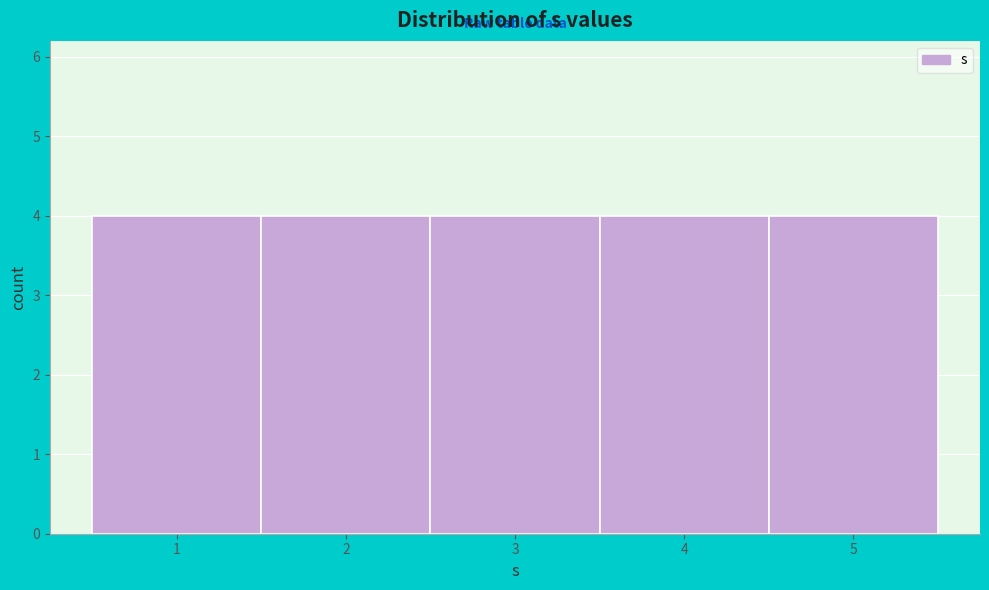

Reading left to right, transcribe this chart: for each bar, give the range it covers on the x-axis and its height. The values are not printed on the chart, so give them approximately, as read against the axis.

0.5 to 1.5: 4
1.5 to 2.5: 4
2.5 to 3.5: 4
3.5 to 4.5: 4
4.5 to 5.5: 4